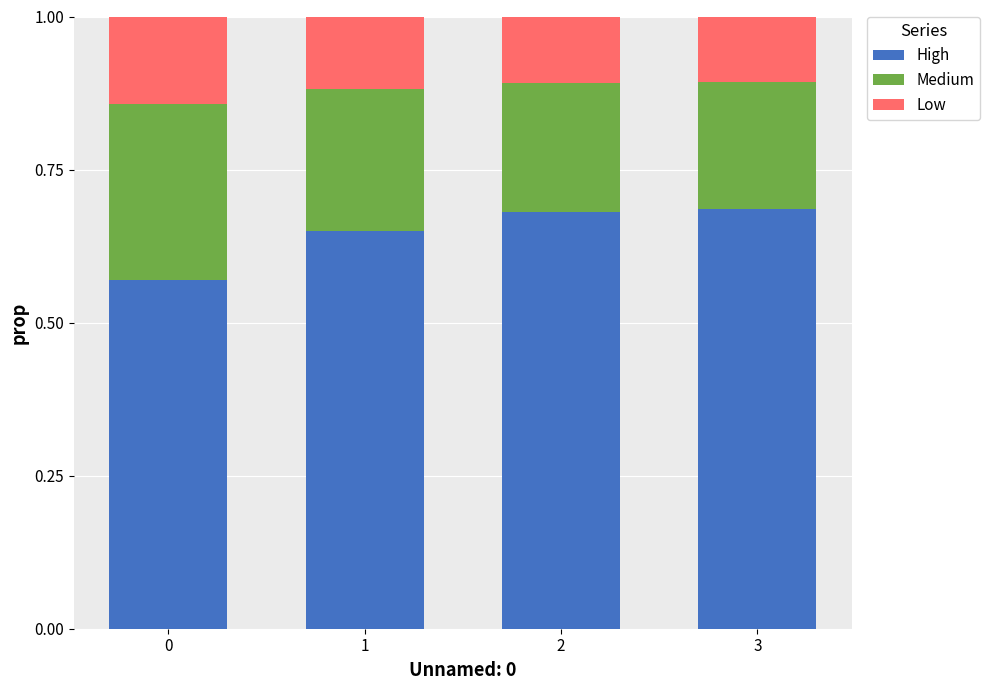

Is it true that High equals 1.0 at 1?

False